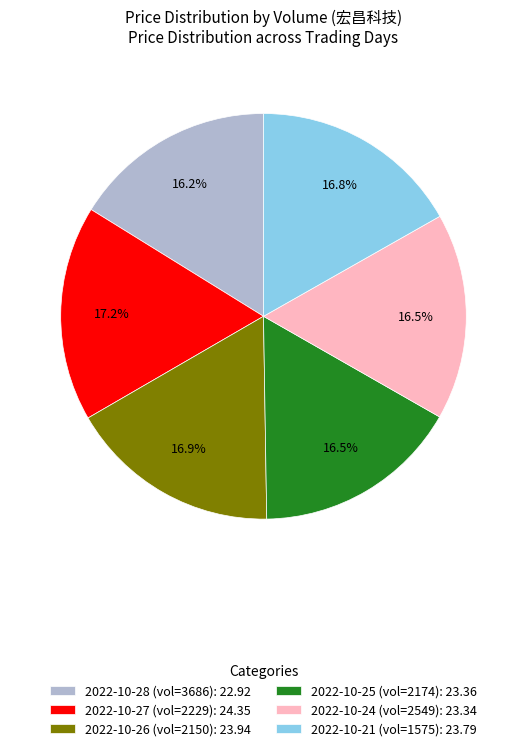

Do 2022-10-21 (vol=1575): 23.79 and 2022-10-27 (vol=2229): 24.35 together represent more than half of the pie?

No